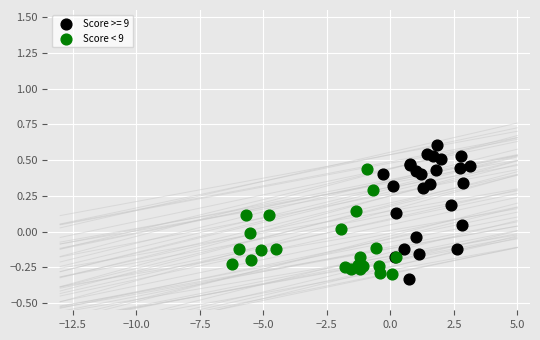

Which series has the largest Y range (max minus min)?

Score >= 9